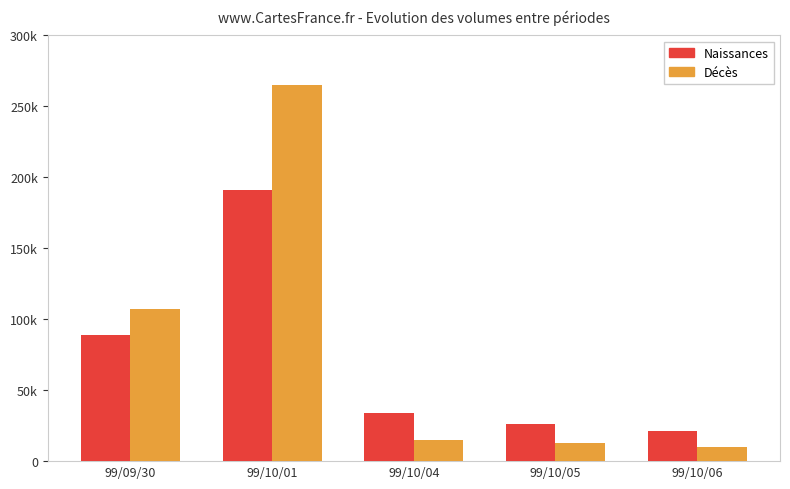

Rank the series by their average value, from highest to lowest.

Décès, Naissances